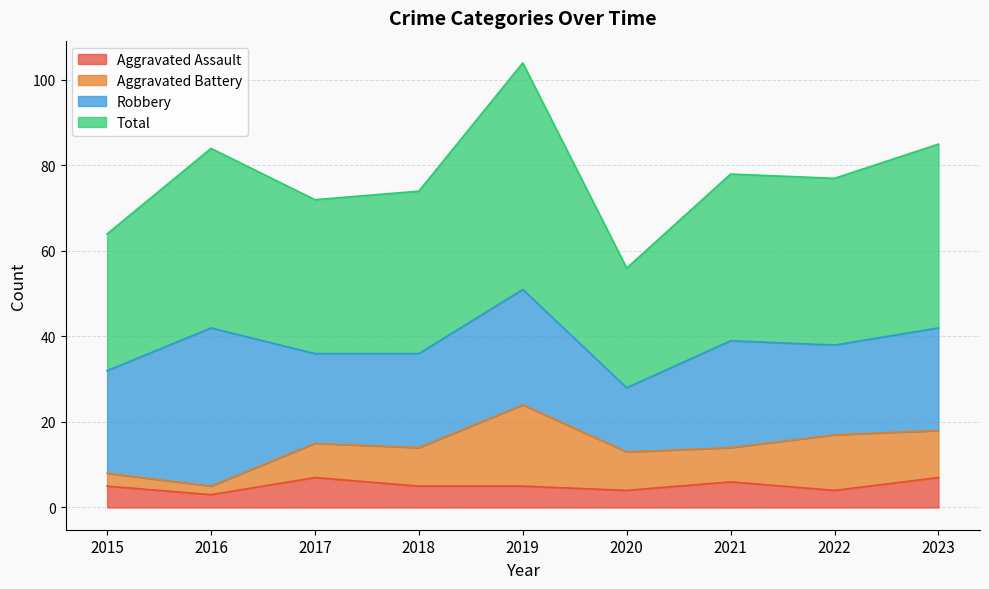

Rank the categories by Aggravated Assault value from highest to lowest.

2017, 2023, 2021, 2015, 2018, 2019, 2020, 2022, 2016